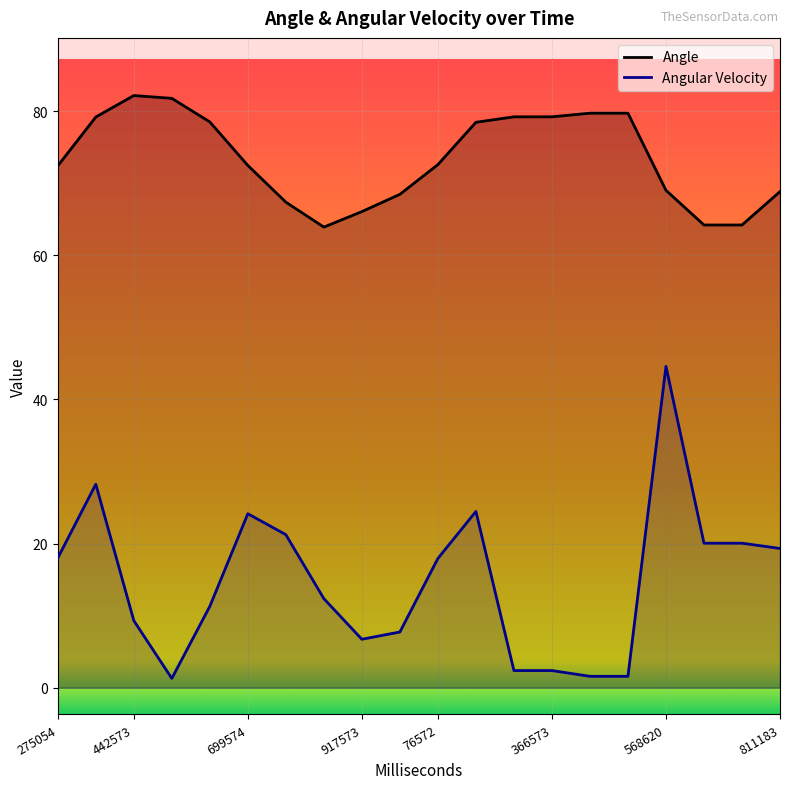

How many lines are shown in the chart?

2